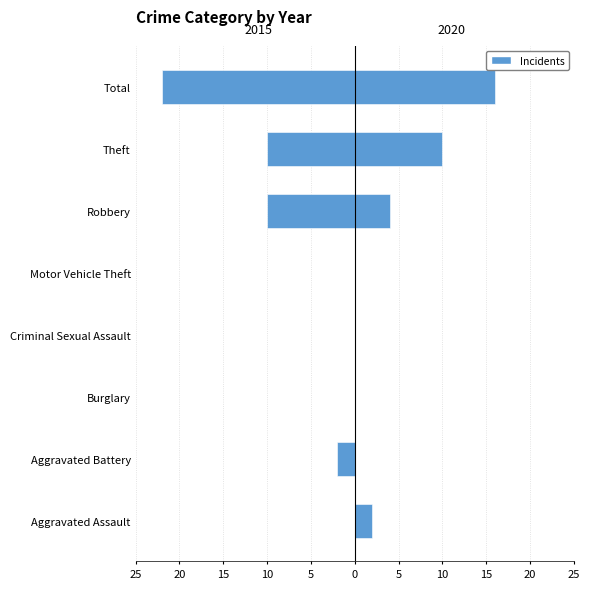

Does the chart contain stacked bars?

No